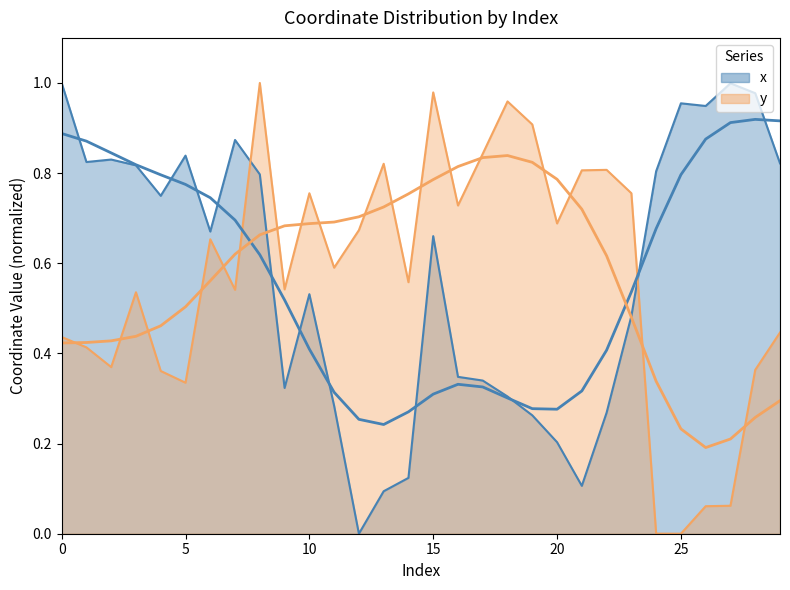

Reading right to left, what are all the values shown in this chart?

x: 0.8	1.0	1.0	0.9	1.0	0.8	0.5	0.3	0.1	0.2	0.3	0.3	0.3	0.3	0.7	0.1	0.1	0.0	0.3	0.5	0.3	0.8	0.9	0.7	0.8	0.7	0.8	0.8	0.8	1.0
y: 0.4	0.4	0.1	0.1	0.0	0.0	0.8	0.8	0.8	0.7	0.9	1.0	0.8	0.7	1.0	0.6	0.8	0.7	0.6	0.8	0.5	1.0	0.5	0.7	0.3	0.4	0.5	0.4	0.4	0.4